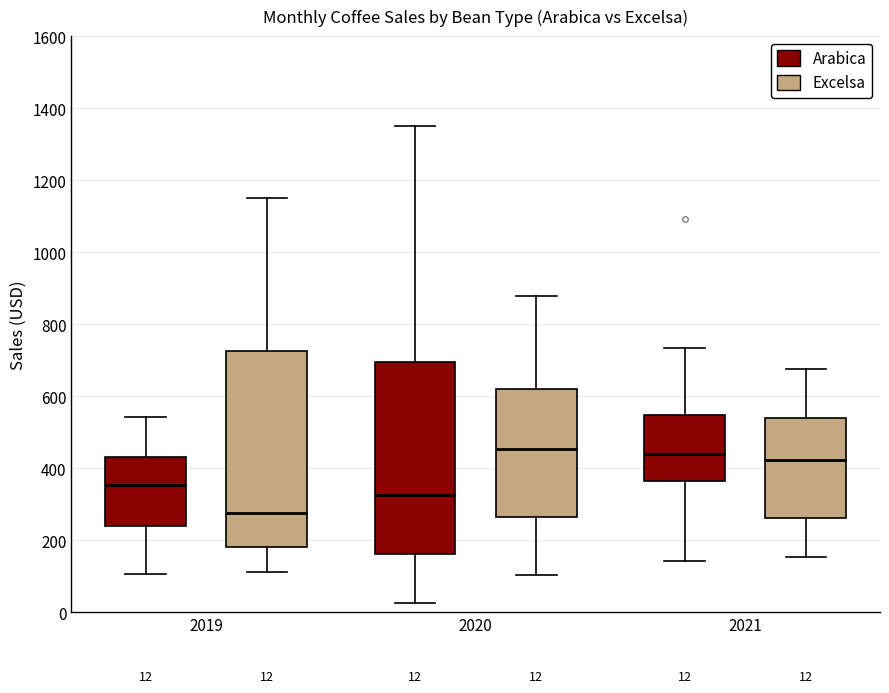

Which box has the lowest median line?

2019 (Excelsa)